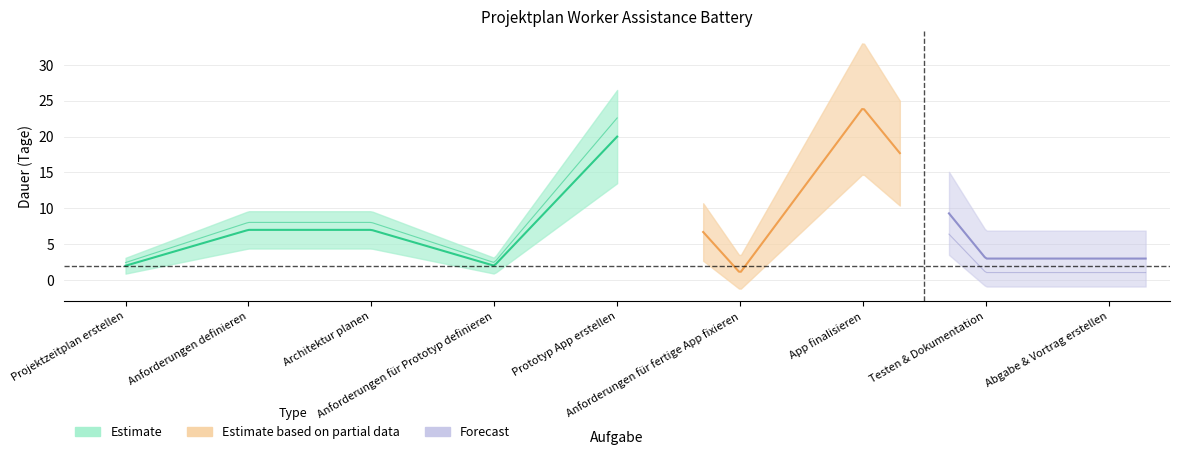

What is the approximate value of task_days at Prototyp App erstellen?

20